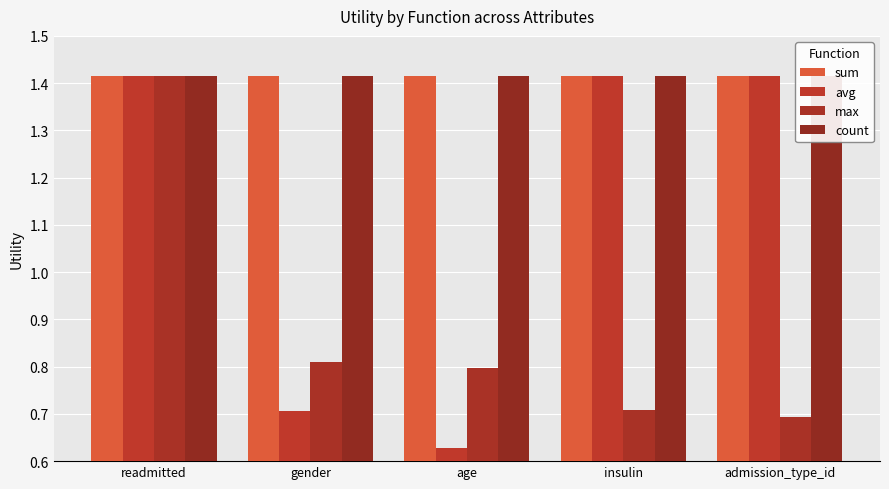

Reading left to right, what are all the values shown in this chart?

sum: readmitted=1.4	gender=1.4	age=1.4	insulin=1.4	admission_type_id=1.4
avg: readmitted=1.4	gender=0.7	age=0.6	insulin=1.4	admission_type_id=1.4
max: readmitted=1.4	gender=0.8	age=0.8	insulin=0.7	admission_type_id=0.7
count: readmitted=1.4	gender=1.4	age=1.4	insulin=1.4	admission_type_id=1.4